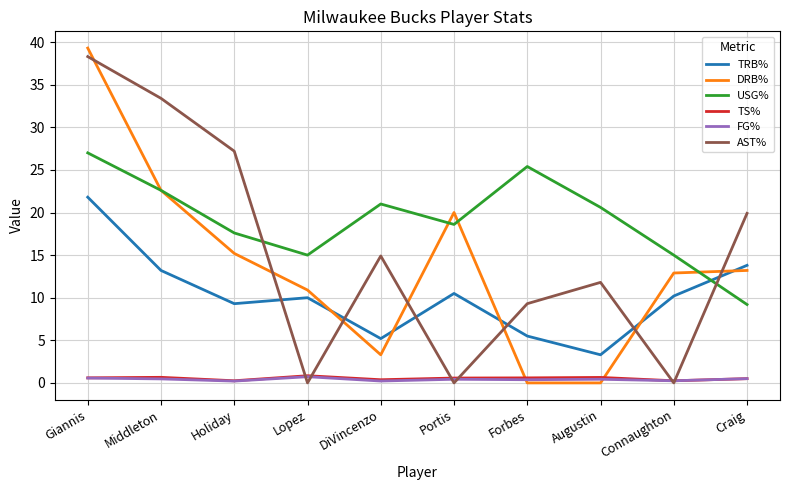

True or false: TS% and USG% cross at least once.

False